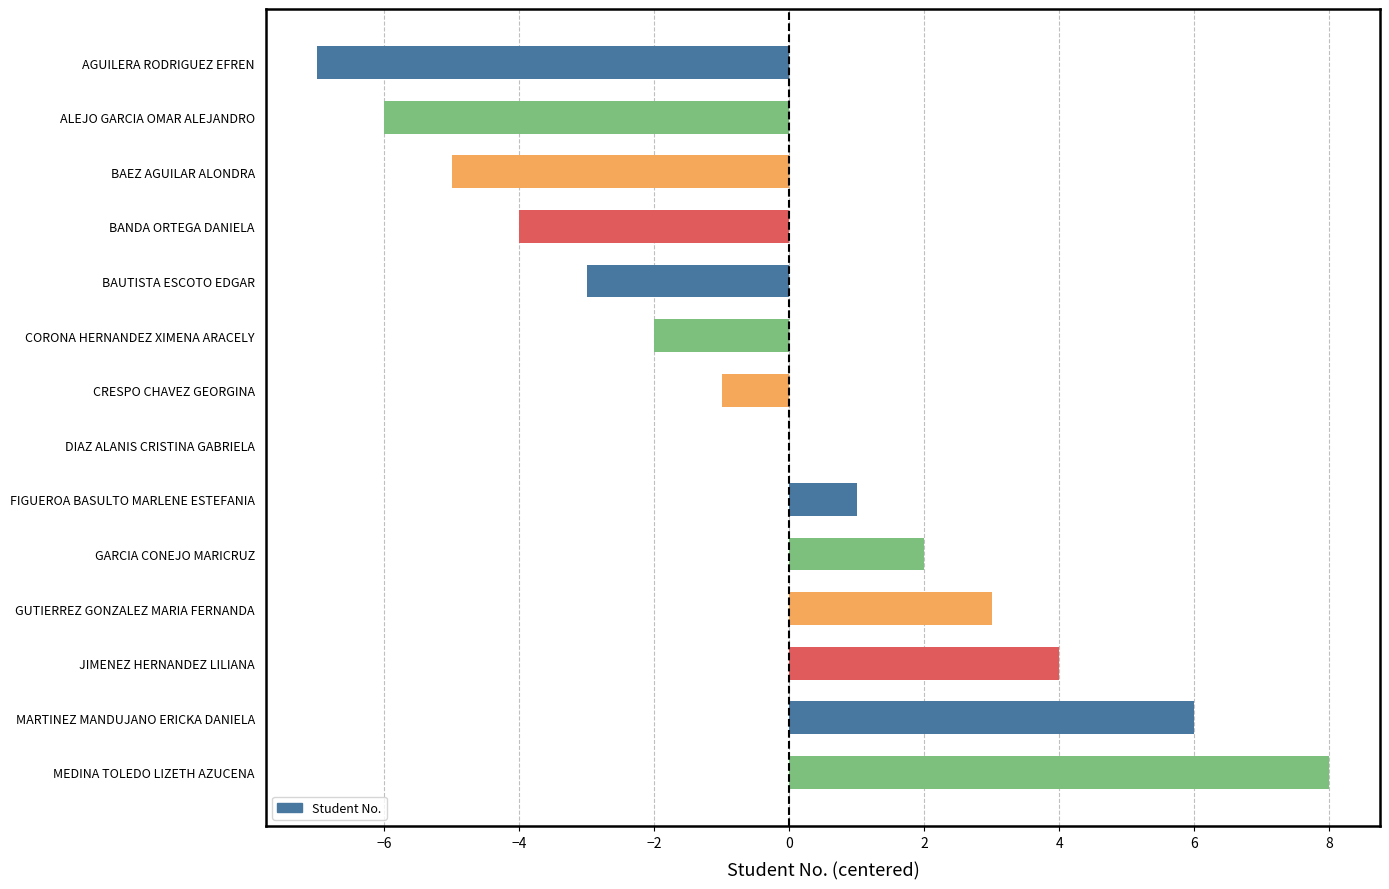

How many distinct data groups are displayed?

1